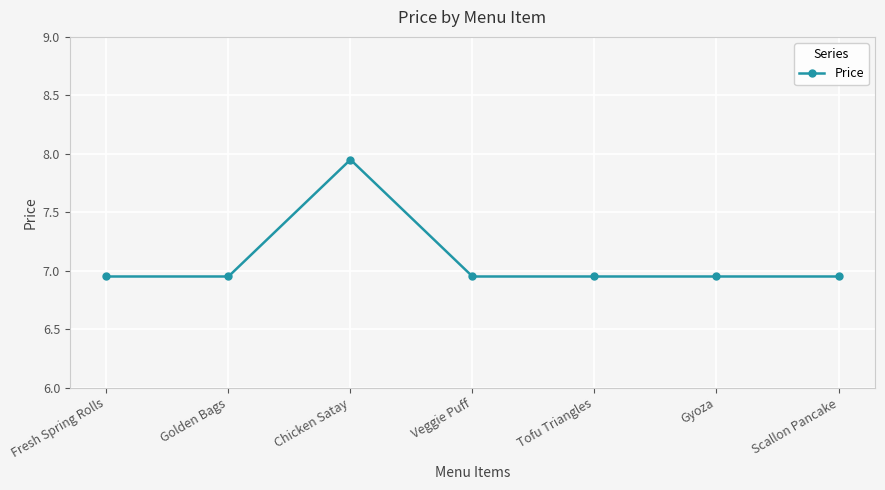

What is the ratio of the value at Golden Bags to the value at Tofu Triangles?

1.0